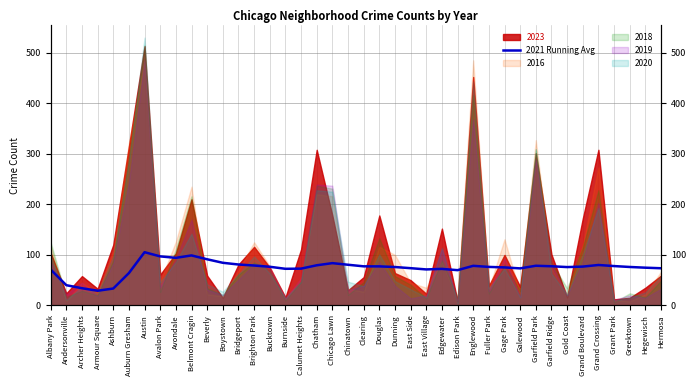

What is the sum of the values at Gold Coast and Calumet Heights?

148.6